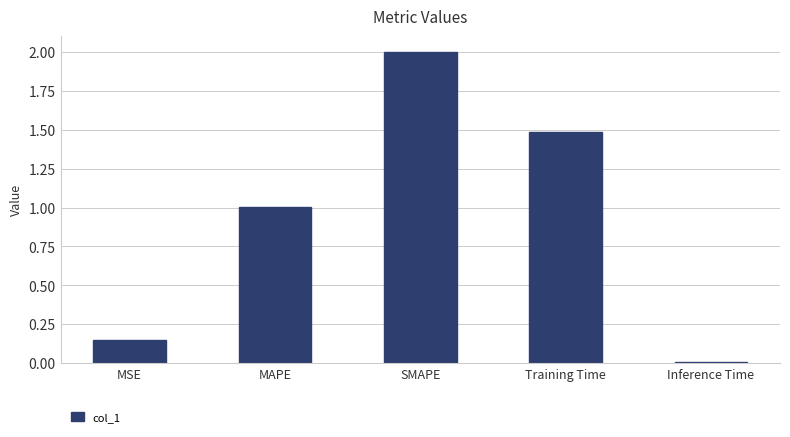

What is the label of the 3rd bar from the left?

SMAPE